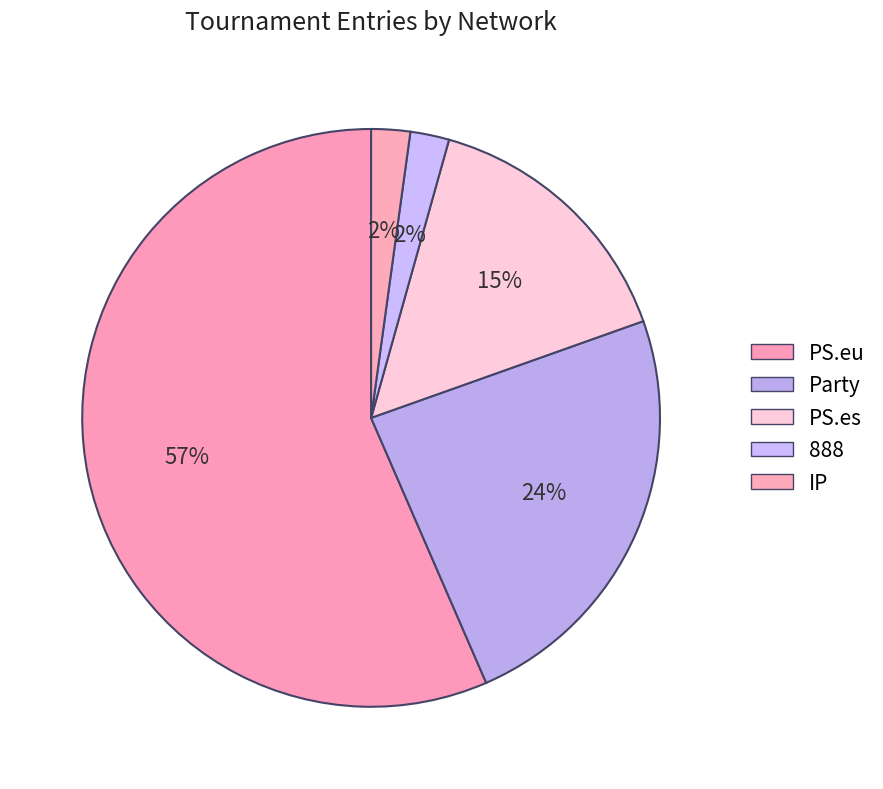

Is IP the majority of the pie?

No